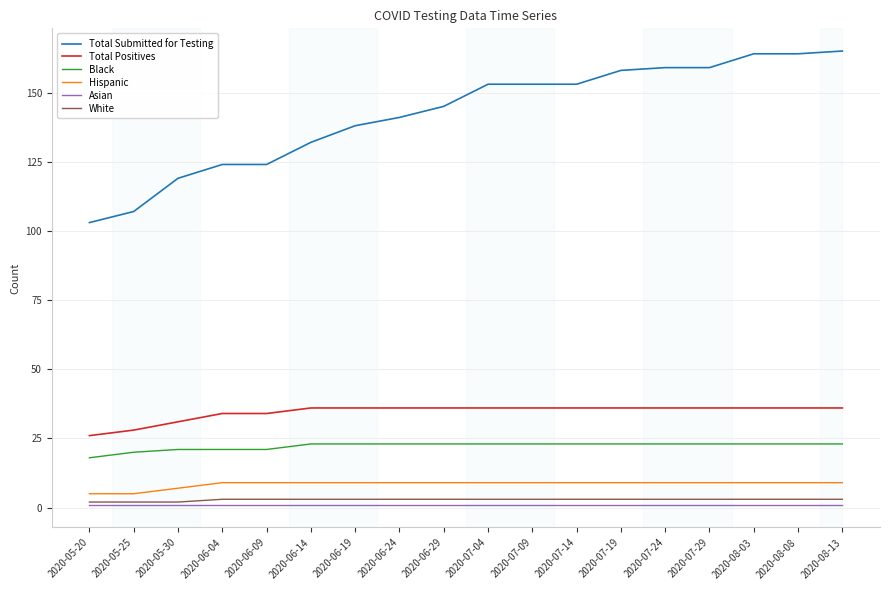

Reading left to right, list all the values displayed in this chart.

Total Submitted for Testing: 2020-05-20=103	2020-05-25=107	2020-05-30=119	2020-06-04=124	2020-06-09=124	2020-06-14=132	2020-06-19=138	2020-06-24=141	2020-06-29=145	2020-07-04=153	2020-07-09=153	2020-07-14=153	2020-07-19=158	2020-07-24=159	2020-07-29=159	2020-08-03=164	2020-08-08=164	2020-08-13=165
Total Positives: 2020-05-20=26	2020-05-25=28	2020-05-30=31	2020-06-04=34	2020-06-09=34	2020-06-14=36	2020-06-19=36	2020-06-24=36	2020-06-29=36	2020-07-04=36	2020-07-09=36	2020-07-14=36	2020-07-19=36	2020-07-24=36	2020-07-29=36	2020-08-03=36	2020-08-08=36	2020-08-13=36
Black: 2020-05-20=18	2020-05-25=20	2020-05-30=21	2020-06-04=21	2020-06-09=21	2020-06-14=23	2020-06-19=23	2020-06-24=23	2020-06-29=23	2020-07-04=23	2020-07-09=23	2020-07-14=23	2020-07-19=23	2020-07-24=23	2020-07-29=23	2020-08-03=23	2020-08-08=23	2020-08-13=23
Hispanic: 2020-05-20=5	2020-05-25=5	2020-05-30=7	2020-06-04=9	2020-06-09=9	2020-06-14=9	2020-06-19=9	2020-06-24=9	2020-06-29=9	2020-07-04=9	2020-07-09=9	2020-07-14=9	2020-07-19=9	2020-07-24=9	2020-07-29=9	2020-08-03=9	2020-08-08=9	2020-08-13=9
Asian: 2020-05-20=1	2020-05-25=1	2020-05-30=1	2020-06-04=1	2020-06-09=1	2020-06-14=1	2020-06-19=1	2020-06-24=1	2020-06-29=1	2020-07-04=1	2020-07-09=1	2020-07-14=1	2020-07-19=1	2020-07-24=1	2020-07-29=1	2020-08-03=1	2020-08-08=1	2020-08-13=1
White: 2020-05-20=2	2020-05-25=2	2020-05-30=2	2020-06-04=3	2020-06-09=3	2020-06-14=3	2020-06-19=3	2020-06-24=3	2020-06-29=3	2020-07-04=3	2020-07-09=3	2020-07-14=3	2020-07-19=3	2020-07-24=3	2020-07-29=3	2020-08-03=3	2020-08-08=3	2020-08-13=3